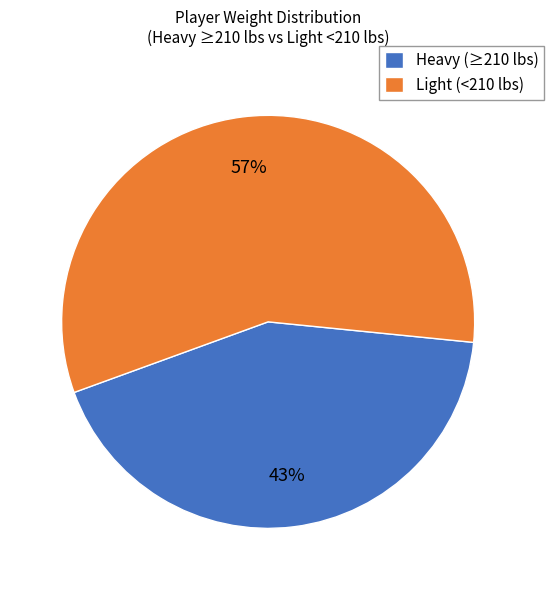

True or false: Light (<210 lbs) accounts for 69% of the total.

False